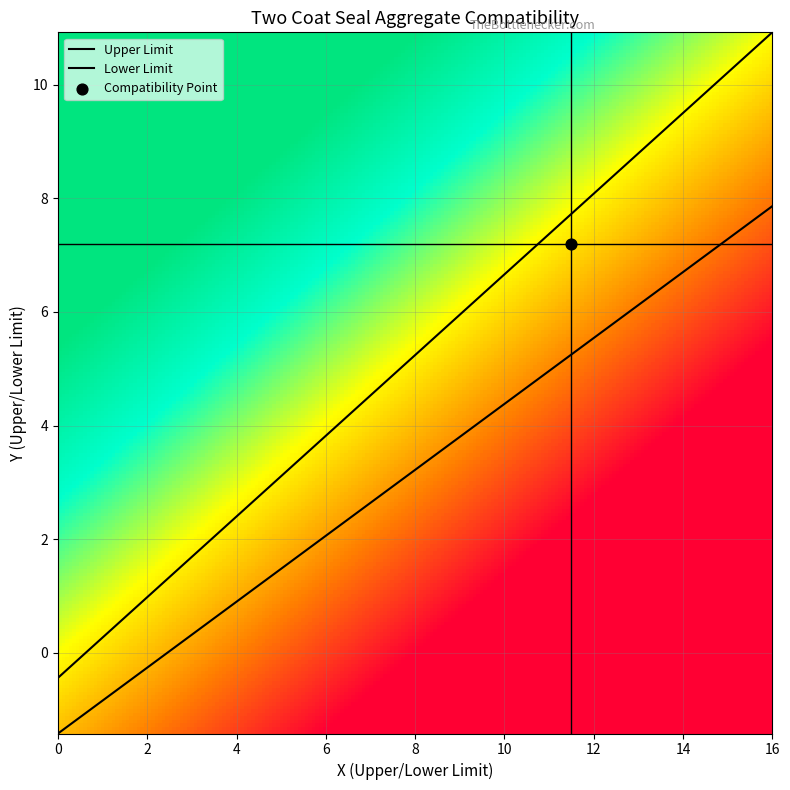

What is the maximum value shown in the chart?

10.9